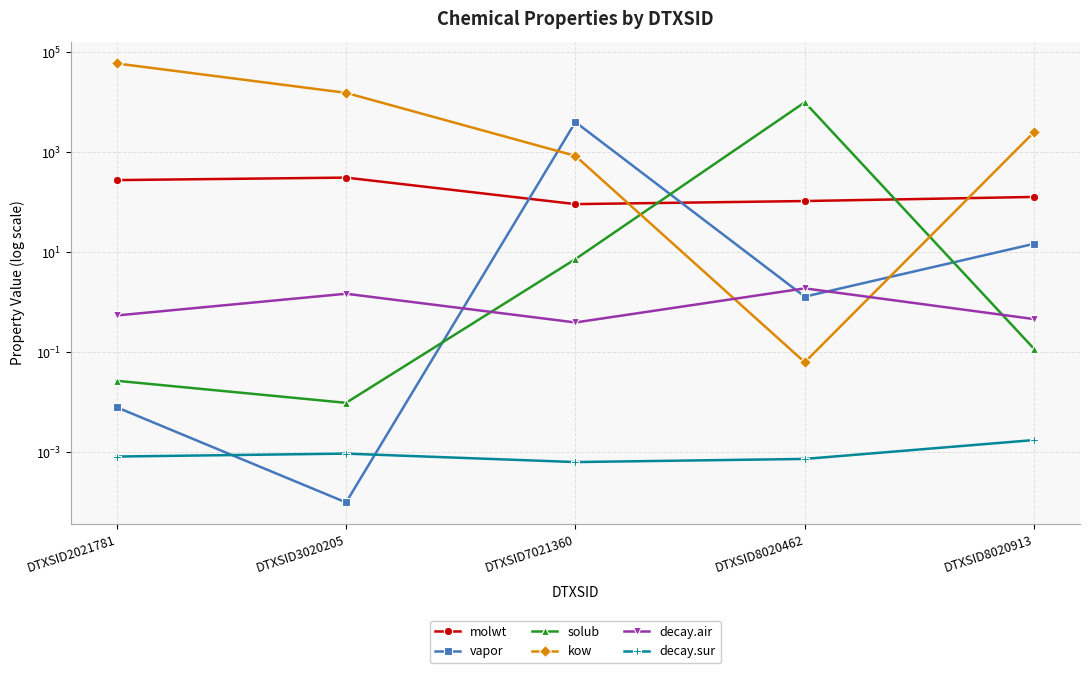

What is the greatest value displayed?

59975.0